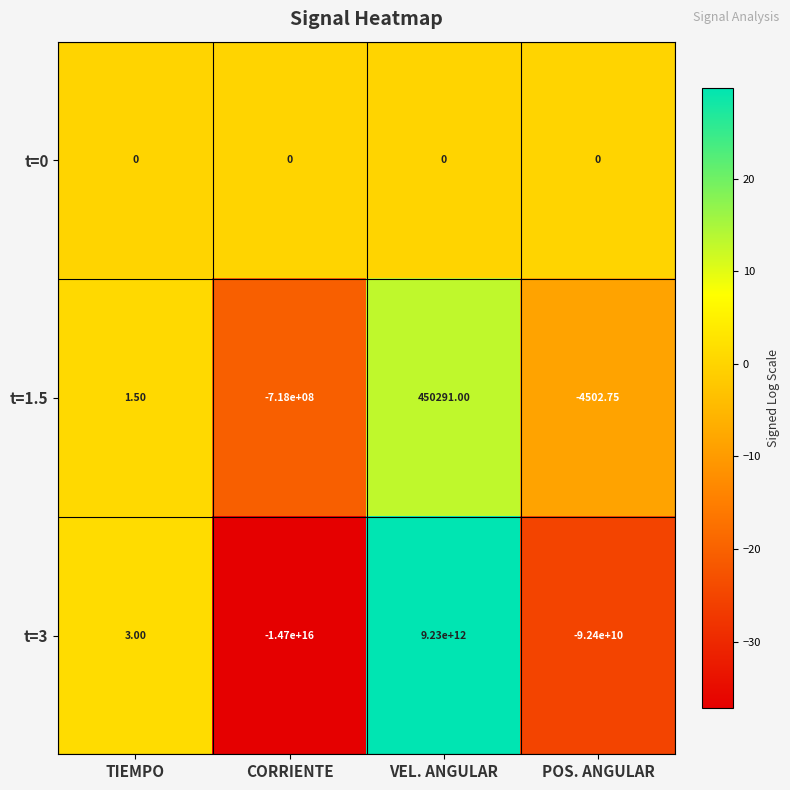

How many negative values does the t=1.5 series have?

2